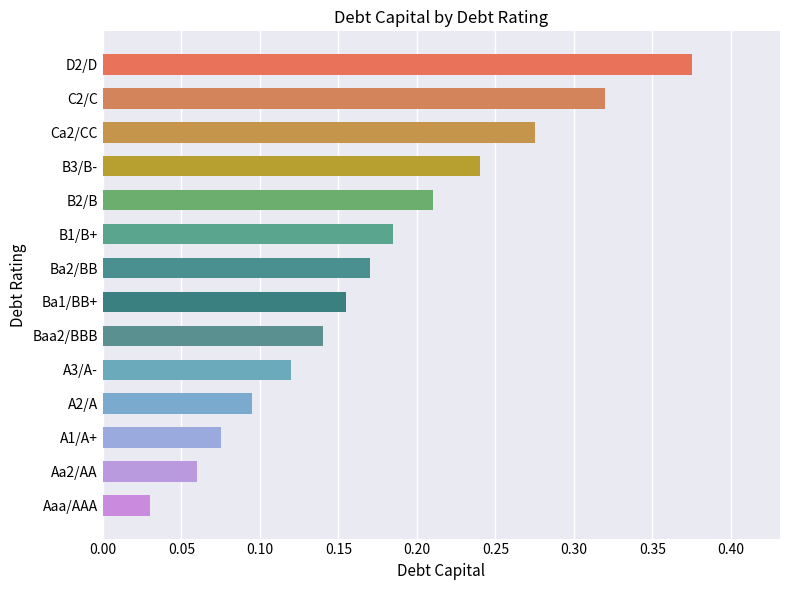

What is the label of the 8th bar from the bottom?

Ba2/BB